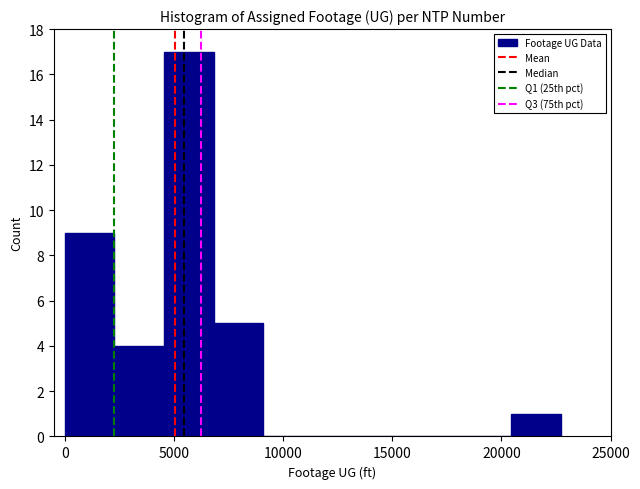

Over which range of the x-axis is the bar tallest?

4500 to 7000